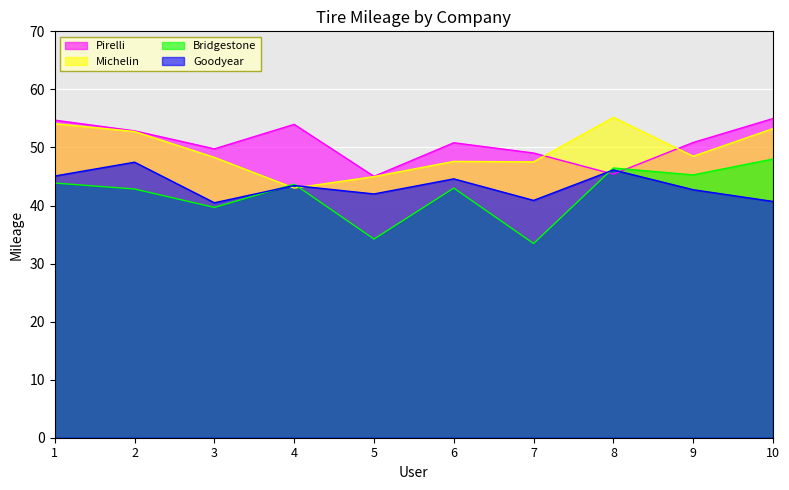

What is the difference between the maximum and minimum values in the Bridgestone series?

14.6